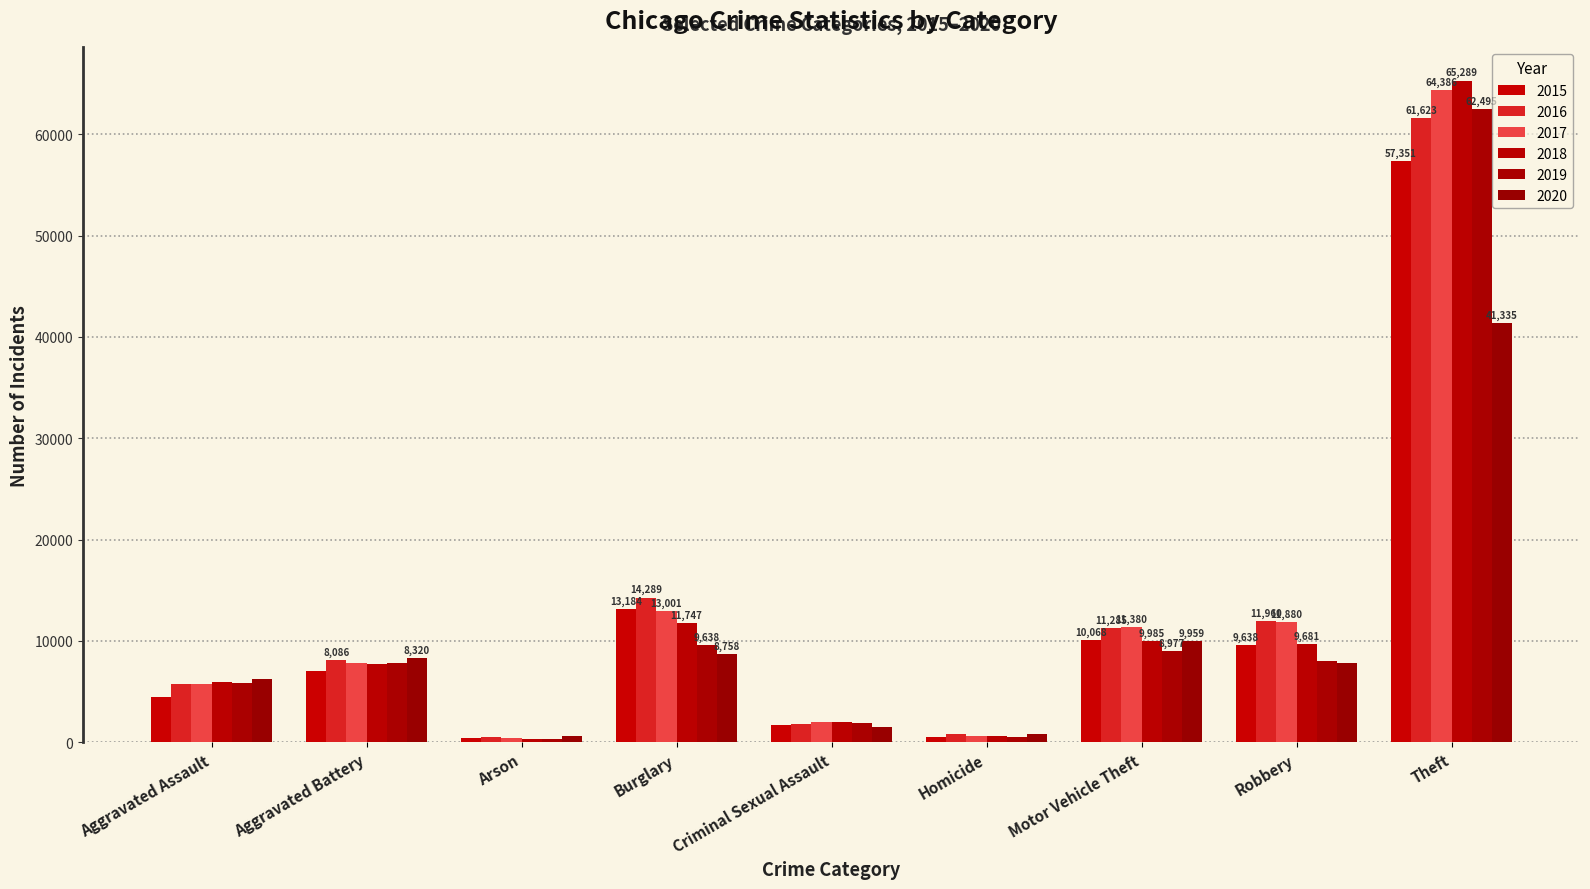

List the labels in order of 2018 value, smallest first.

Arson, Homicide, Criminal Sexual Assault, Aggravated Assault, Aggravated Battery, Robbery, Motor Vehicle Theft, Burglary, Theft